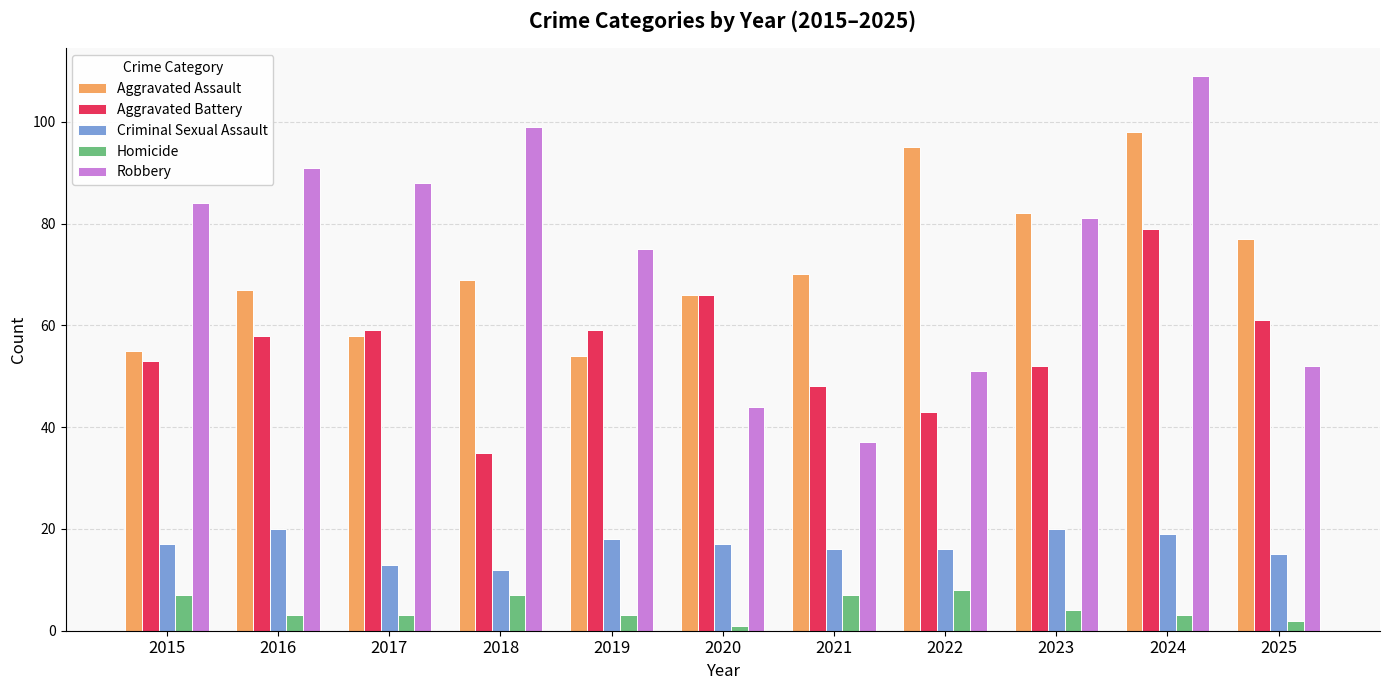

What is the minimum value for Criminal Sexual Assault?

12